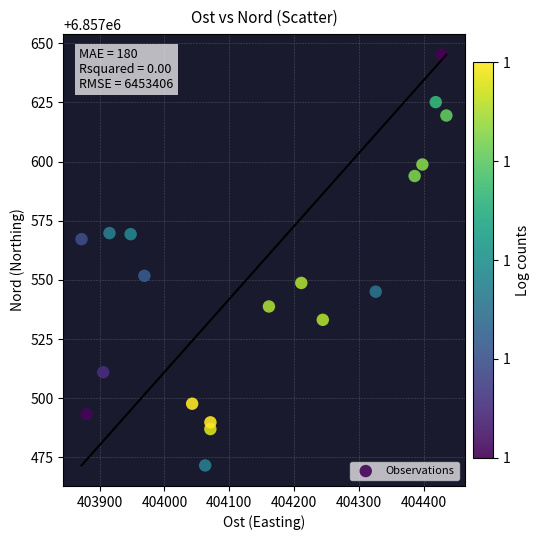

What Y value in the scatter plot is closest to 6857558?

6857551.7